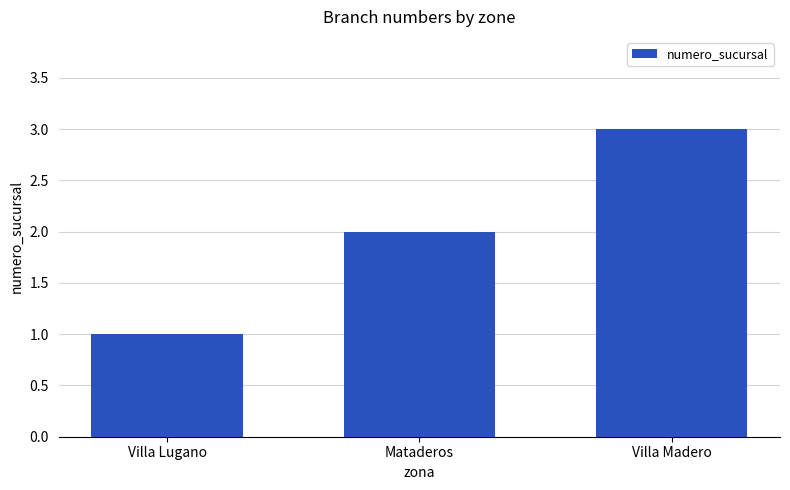

Reading left to right, transcribe all the data shown in this chart.

Villa Lugano=1	Mataderos=2	Villa Madero=3